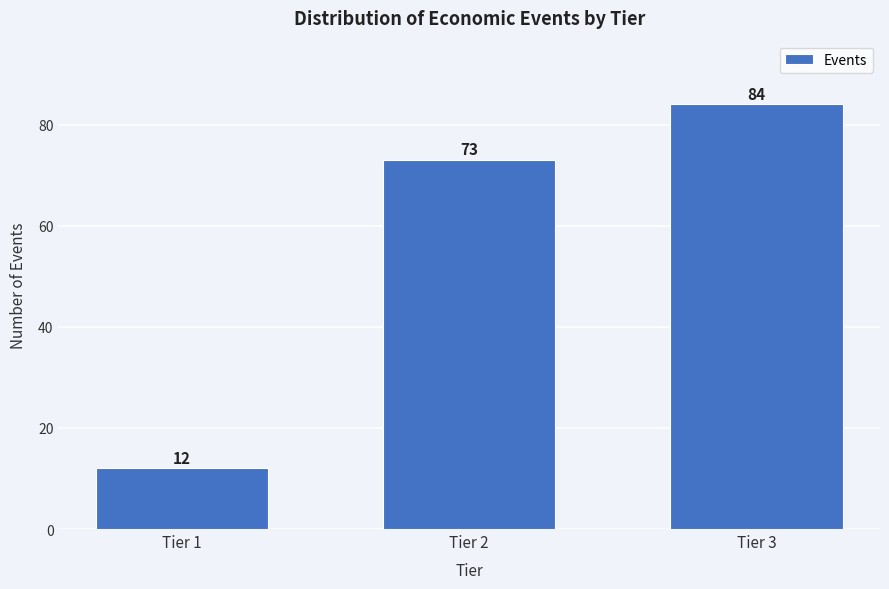

Reading left to right, what are all the values shown in this chart?

Tier 1=12	Tier 2=73	Tier 3=84